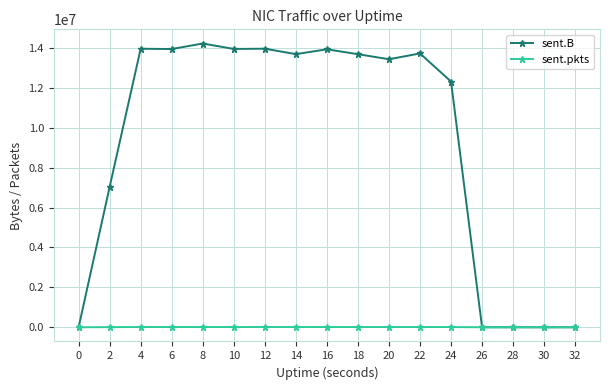

True or false: sent.B has more than 0 points higher than both neighbors.

True